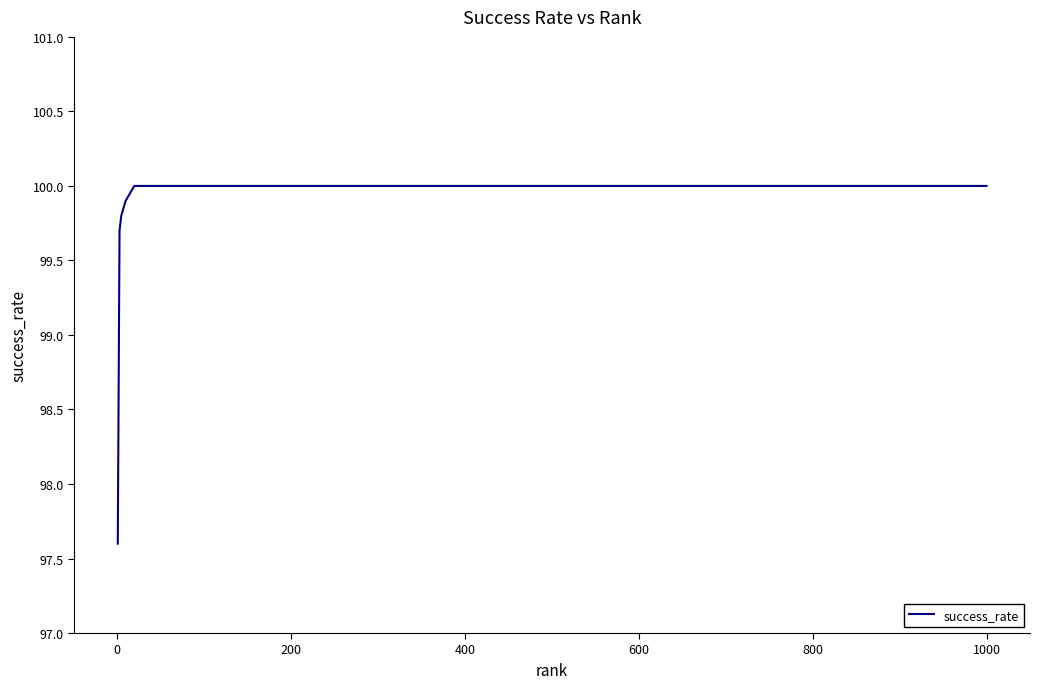

What is the average value?

99.7